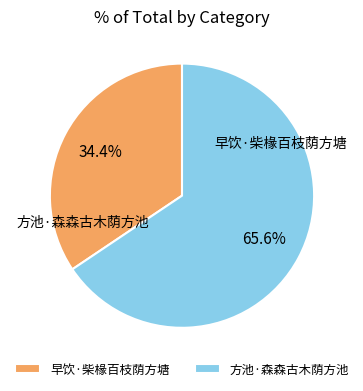

What is the smallest slice in the pie chart?

早饮·柴椽百枝荫方塘